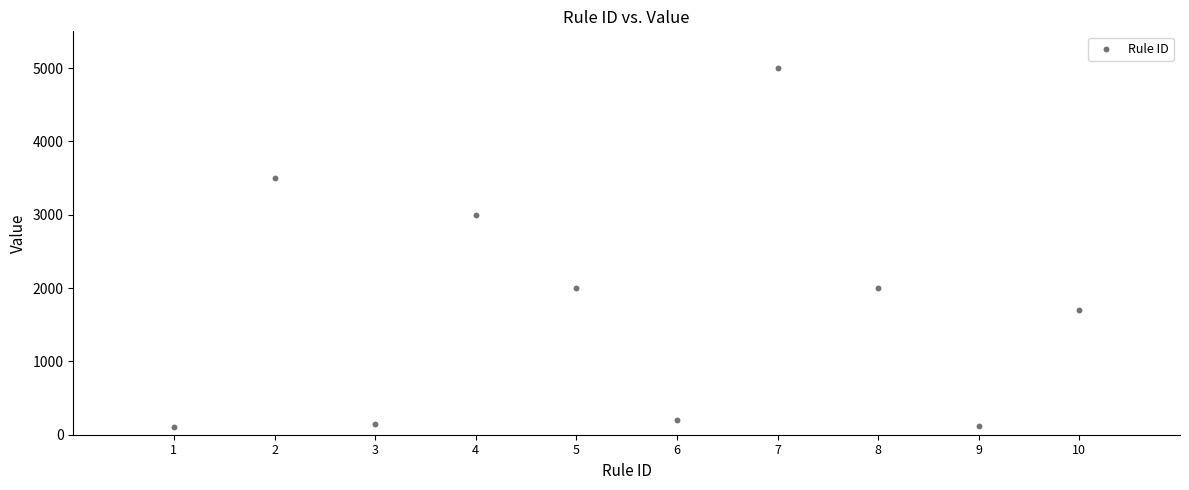

What is the average X value?

6